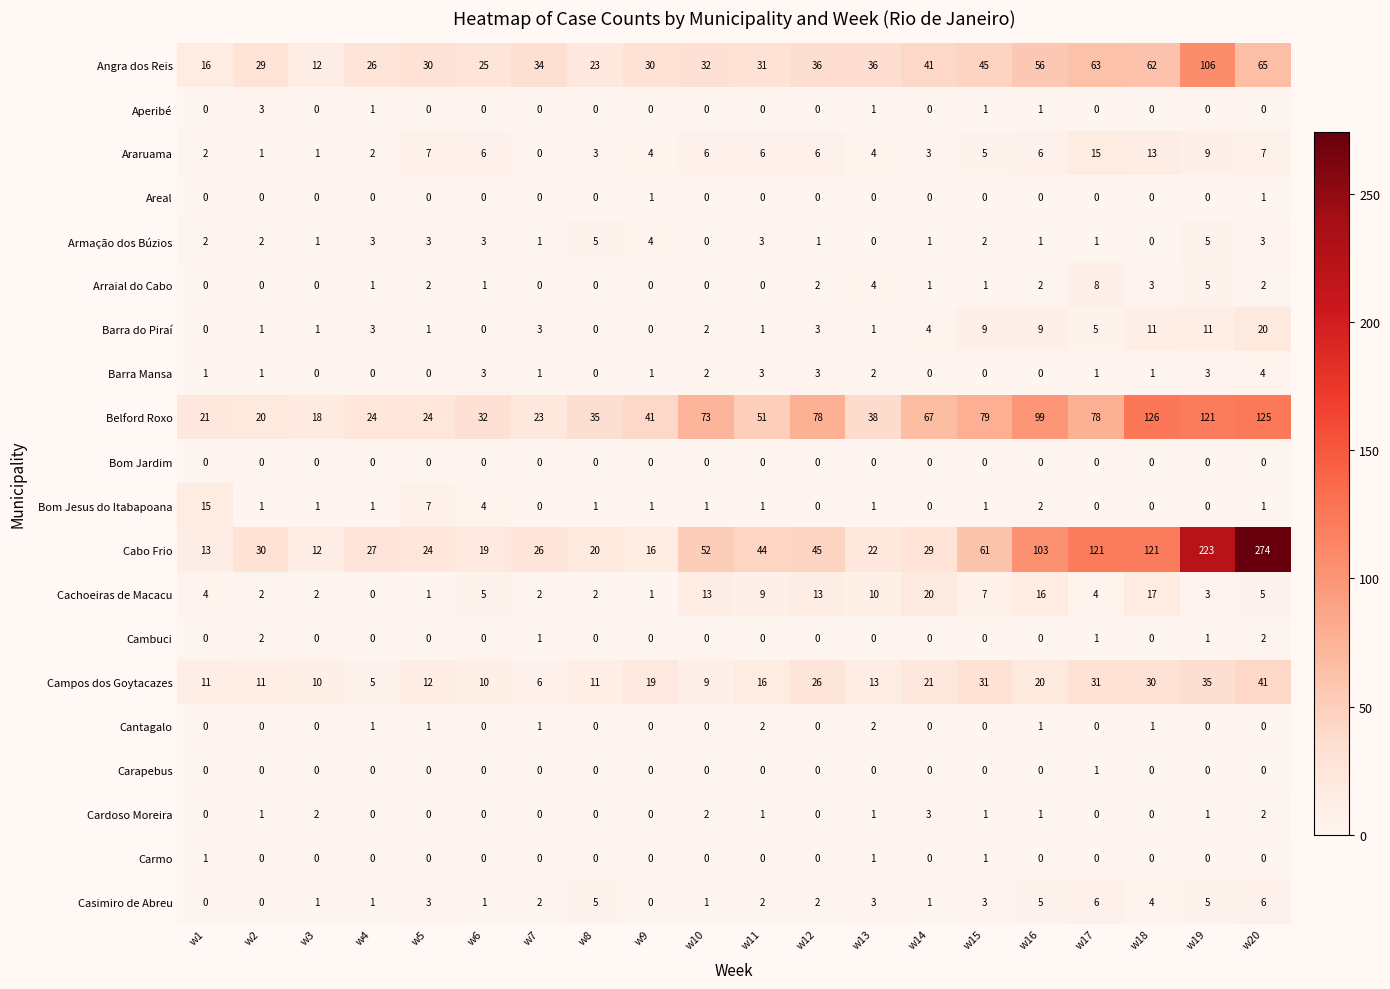

What is the lowest value of the Cabo Frio series?

12